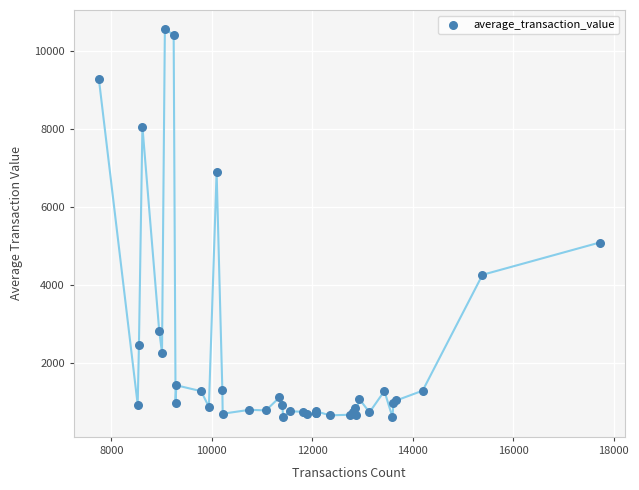

What Y value in the scatter plot is closest to 5585?

5095.0